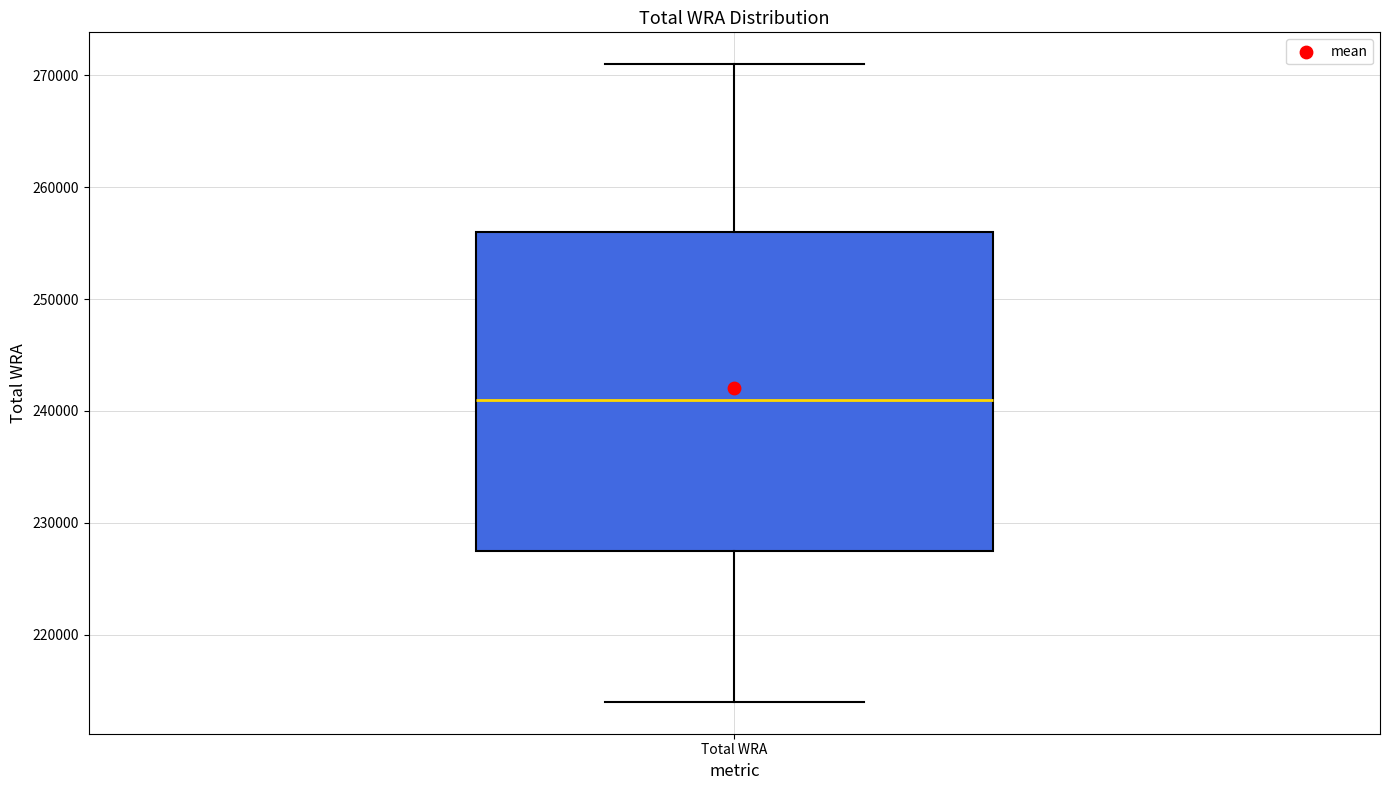

Read this box plot against the y-axis: the position of the median line, the range covered by the box, and the ends of both whiskers. The values are not printed on the chart, so give them approximately, as read against the axis.

median 241000, box 228000 to 256000, whiskers 214000 to 271000